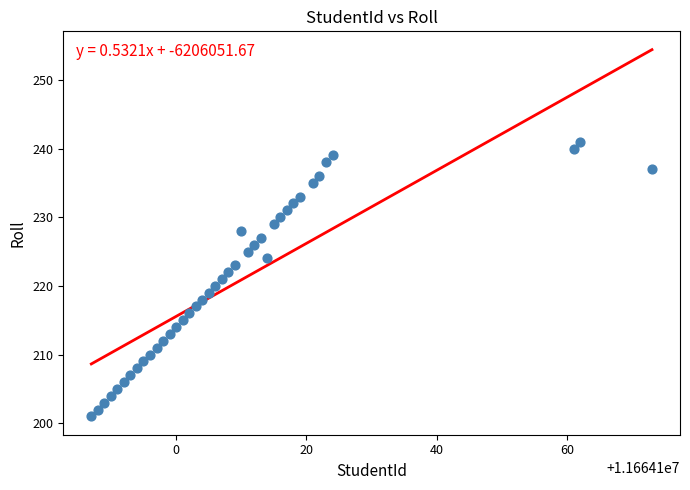

What is the range of Y values (max minus min)?

40